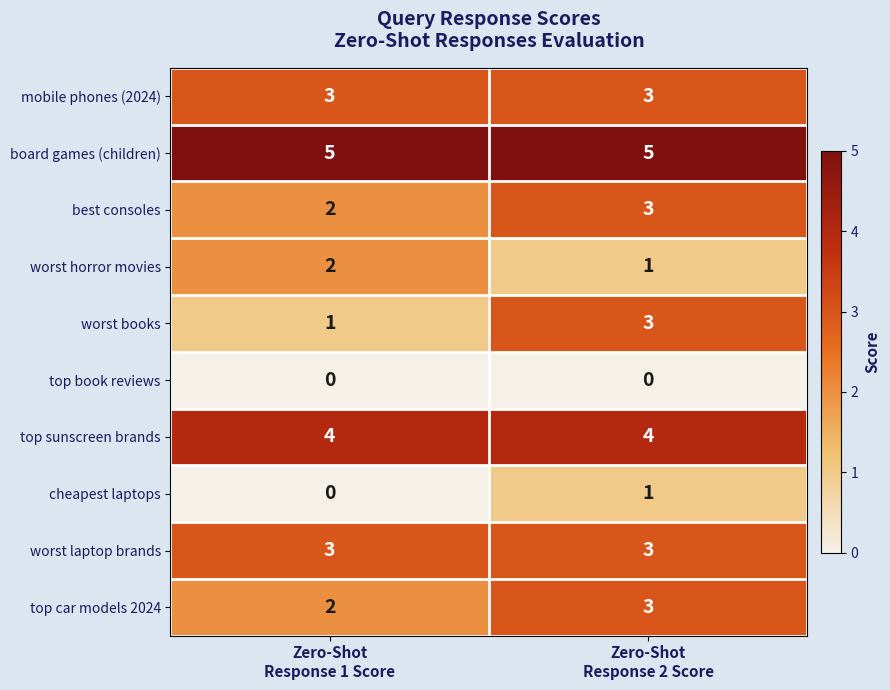

Which series has the largest total across all categories?

board games (children)